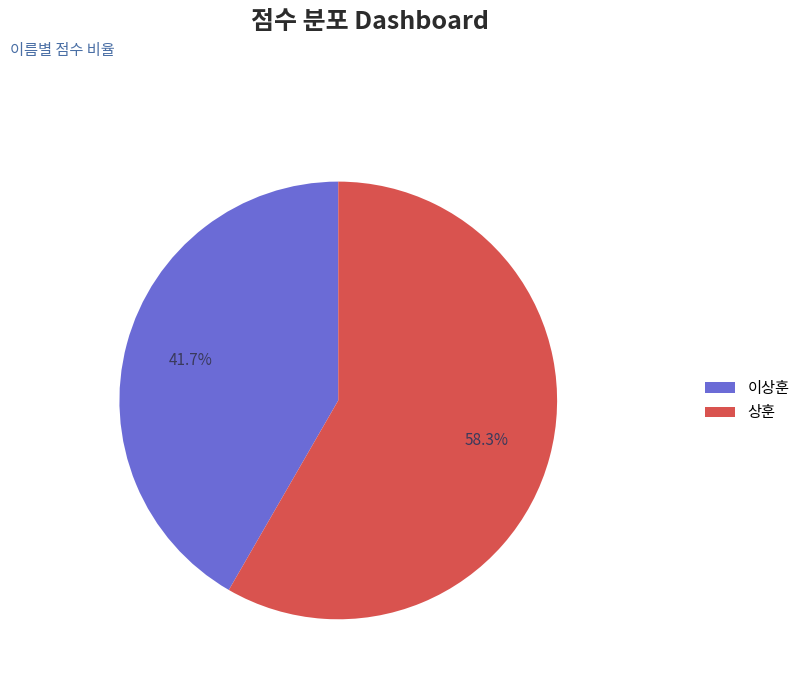

To the nearest percent, what is the combined percentage of 이상훈 and 상훈?

100%